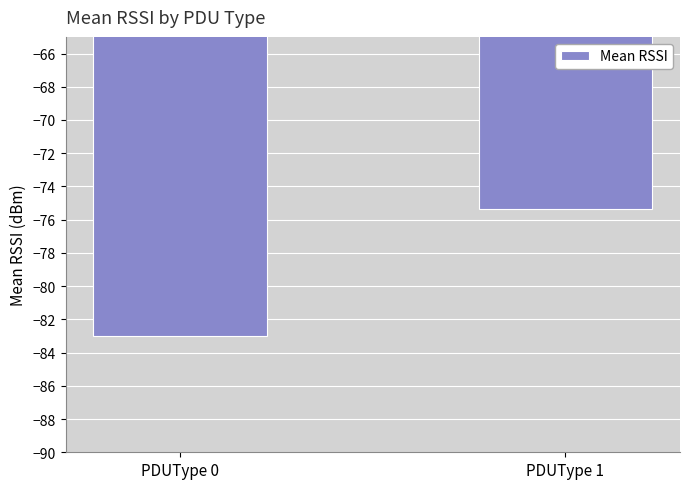

Which has a higher value, PDUType 0 or PDUType 1?

PDUType 1